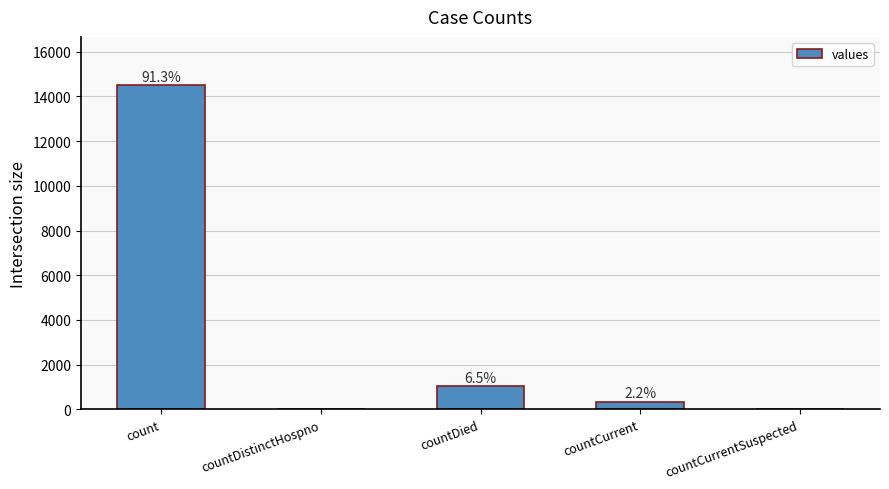

How many bars are there in total?

5